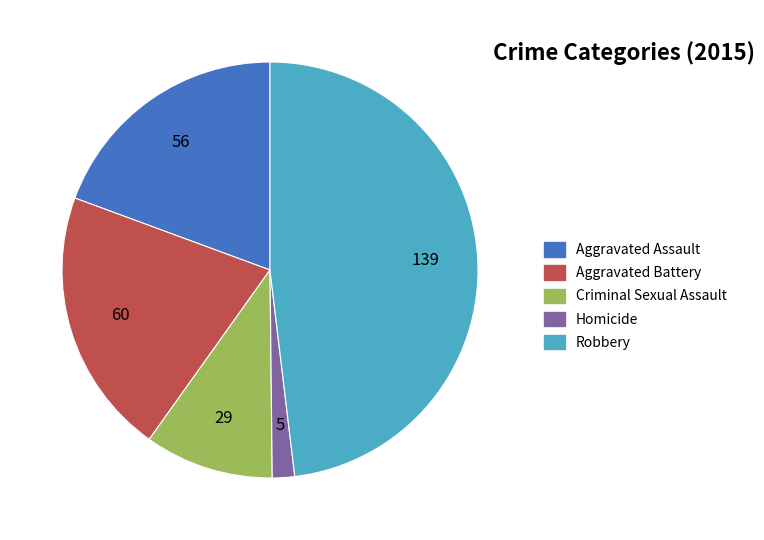

Between Robbery and Aggravated Battery, which is larger?

Robbery